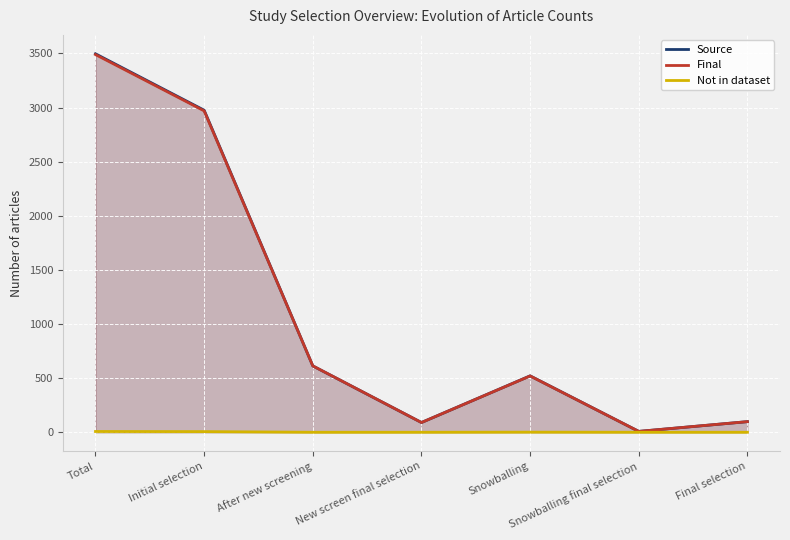

List the series in order of their peak value, lowest first.

Not in dataset, Final, Source